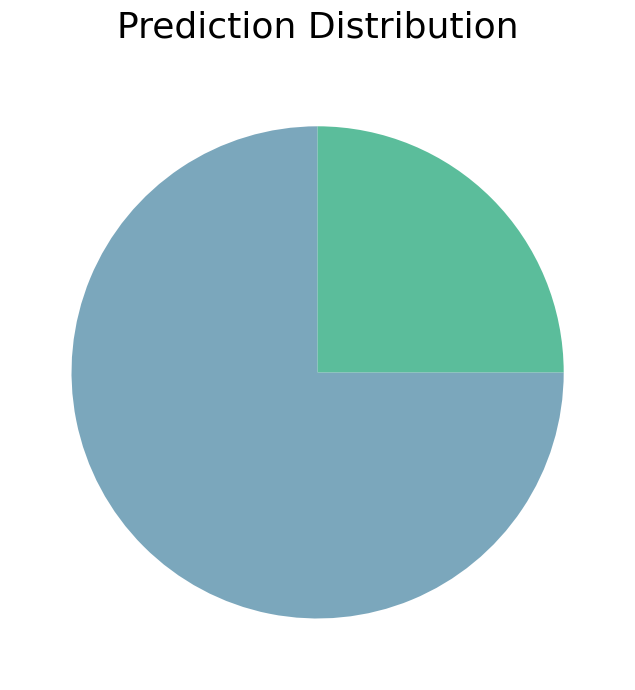

Is there any slice that represents more than half of the pie?

Yes